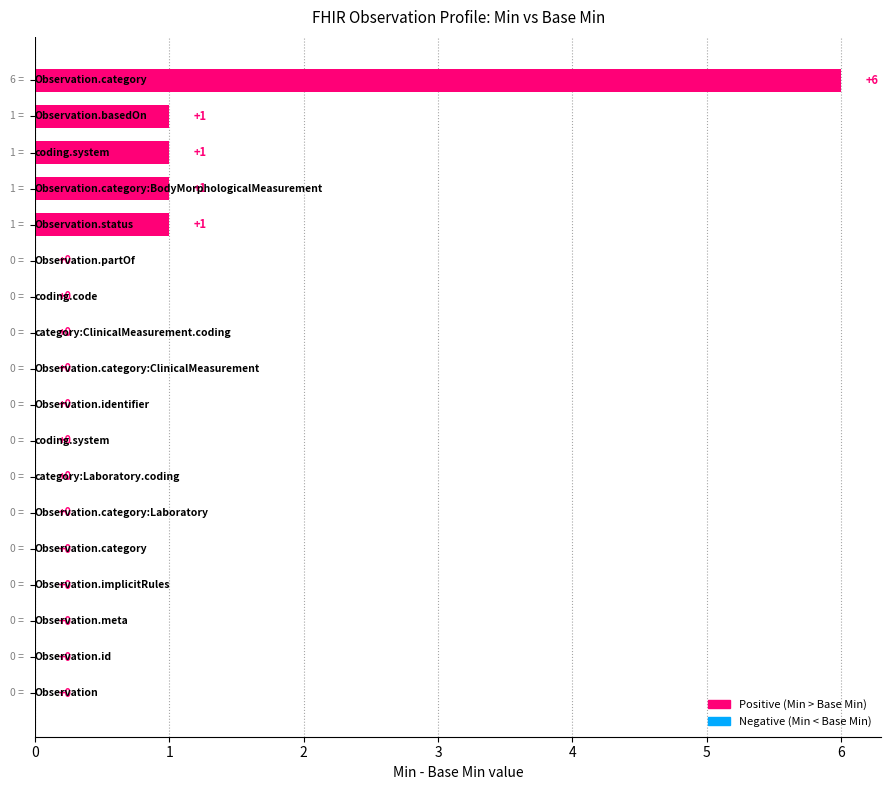

What is the maximum value shown in the chart?

6